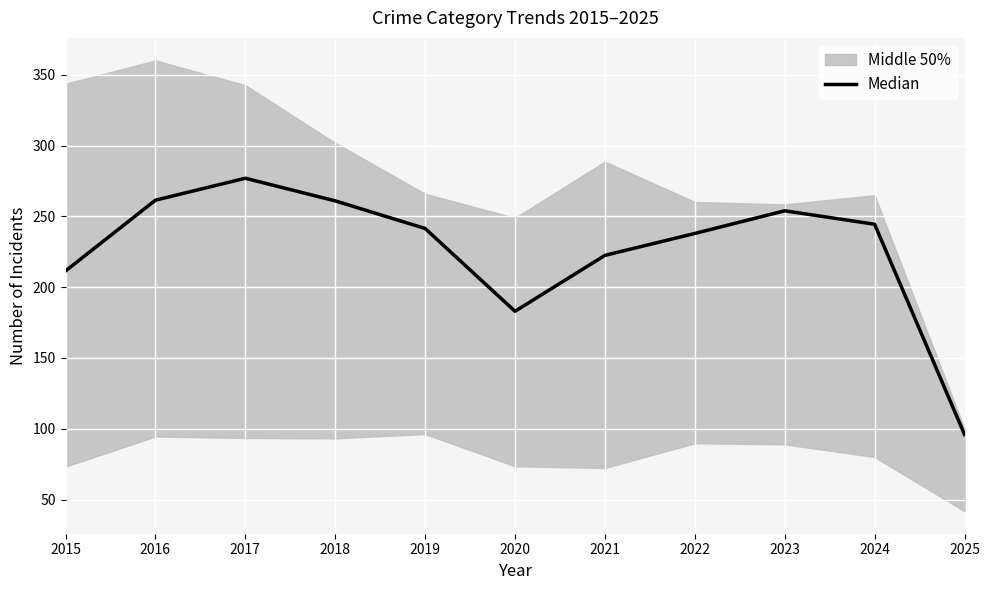

How many lines are shown in the chart?

1